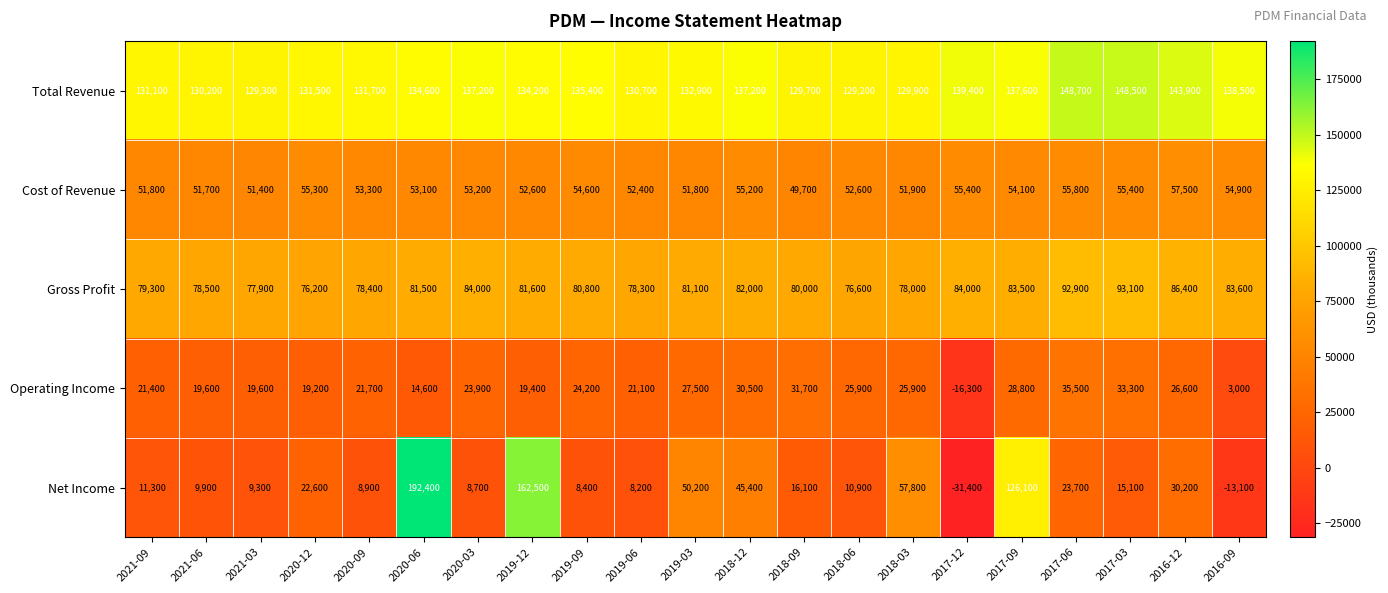

List the series in order of their peak value, highest first.

Net Income, Total Revenue, Gross Profit, Cost of Revenue, Operating Income